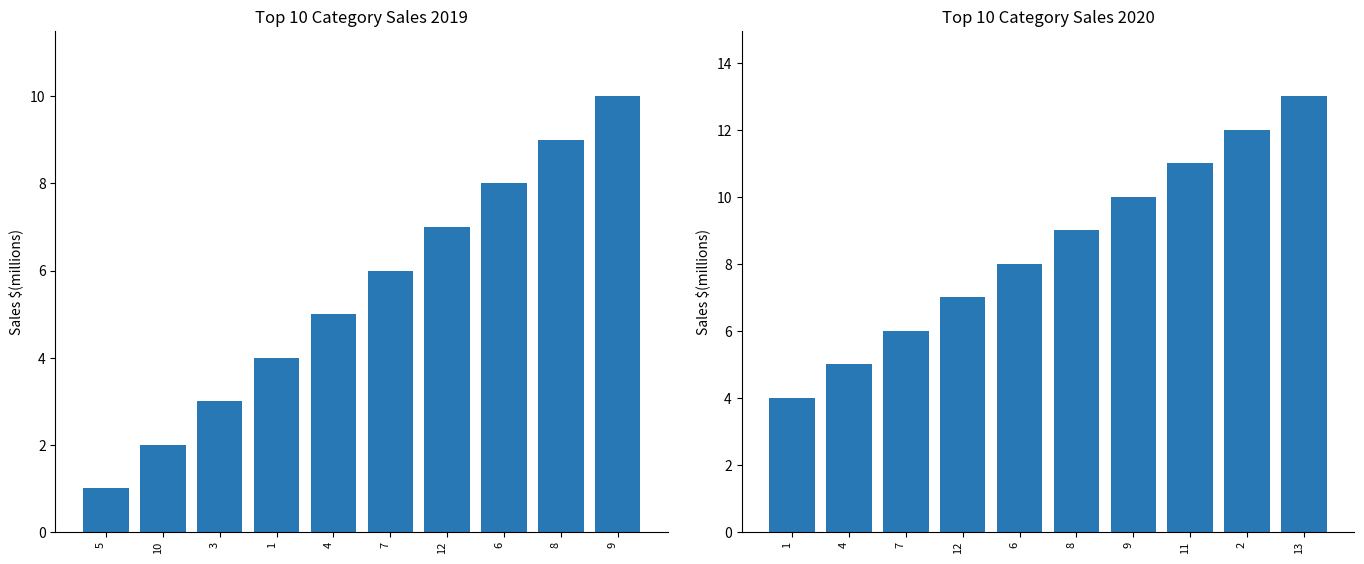

What is the label of the 10th bar from the left?

9